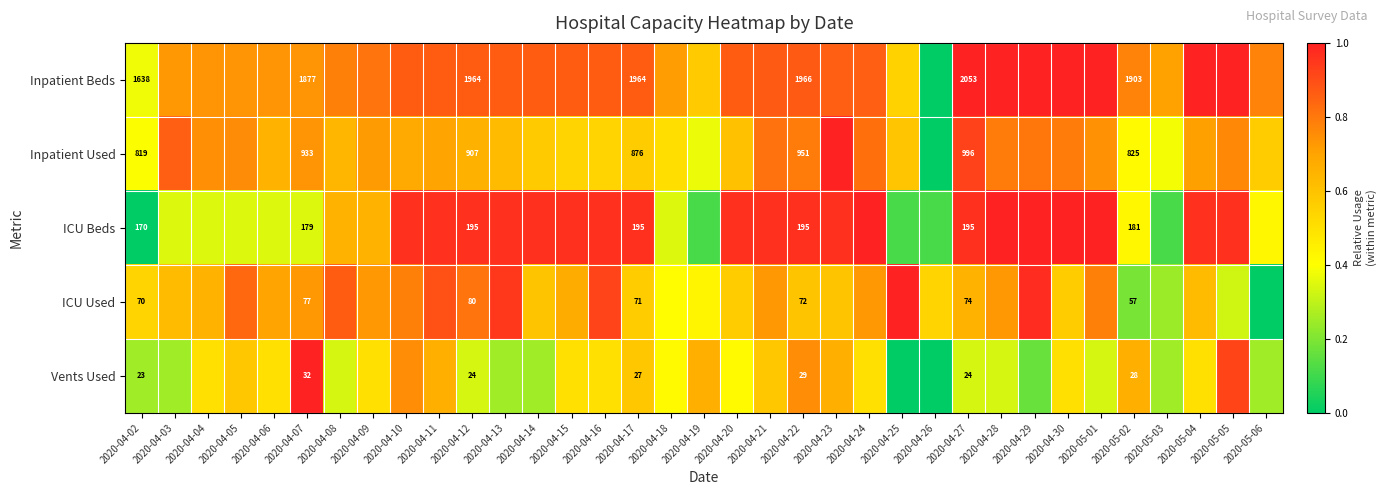

Between 2020-04-29 and 2020-04-07, which is larger?

2020-04-29